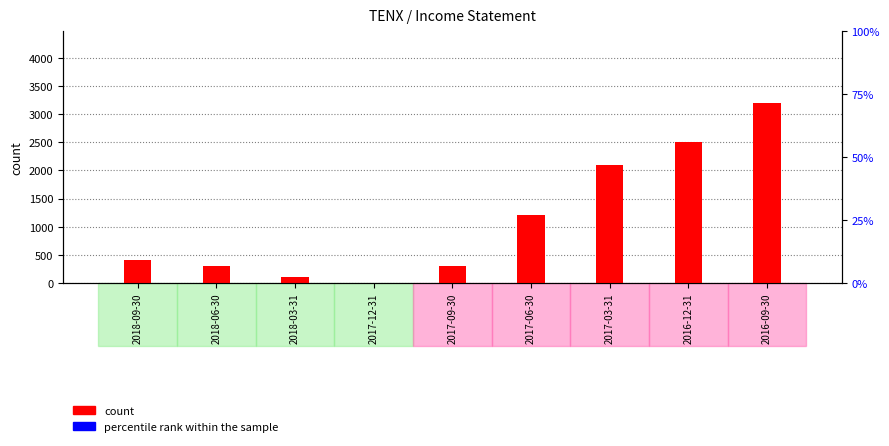

How many groups of bars are there?

9